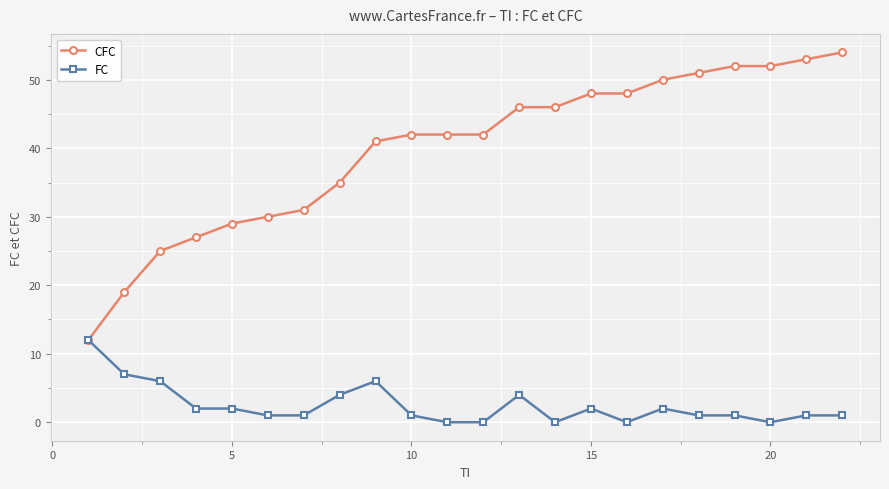

Which series has the largest total across all categories?

CFC